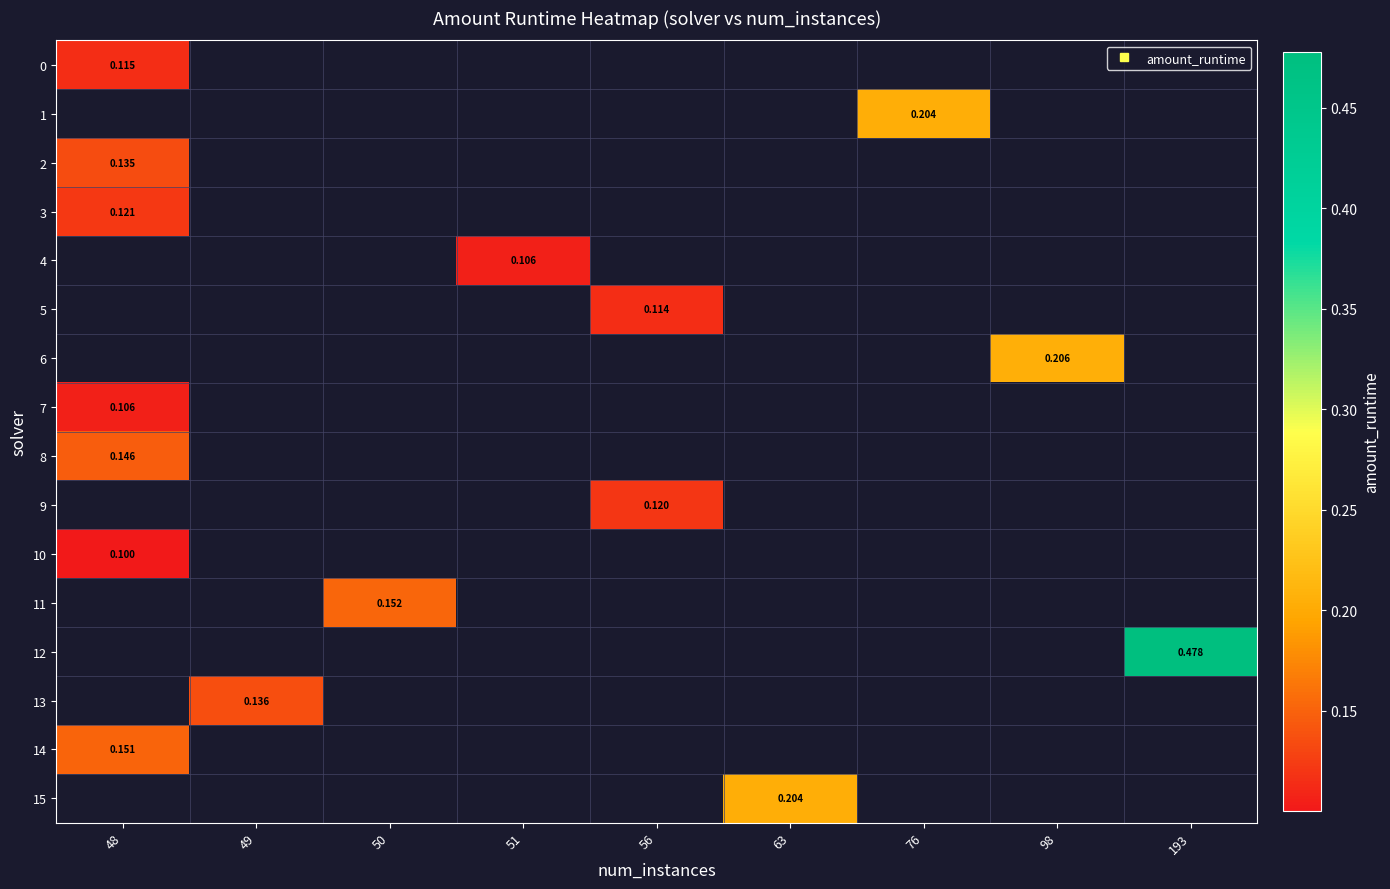

Where is 2 nearest to the value 0?

48